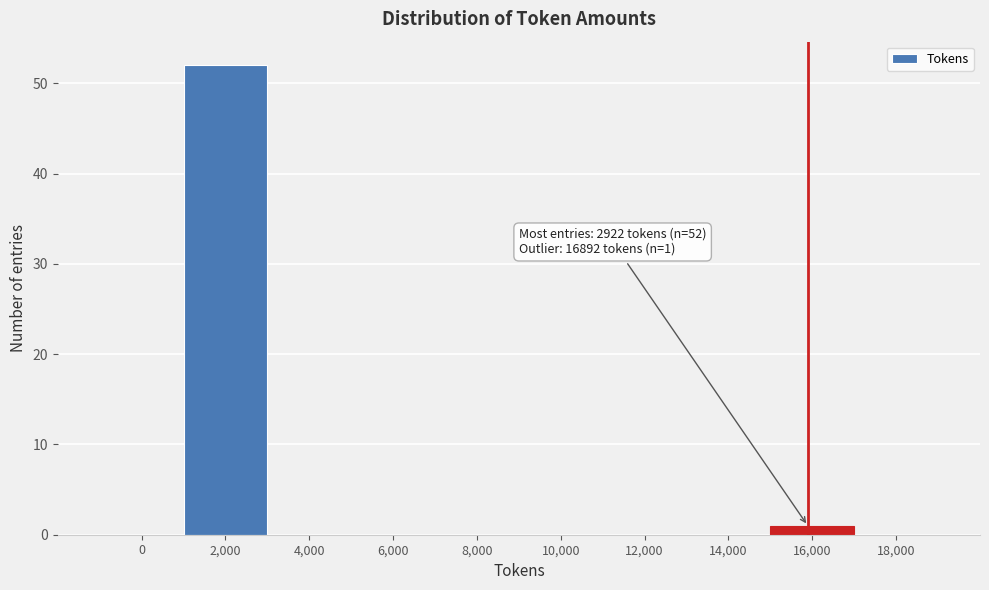

Reading left to right, what are all the values shown in this chart?

0=0	2,000=52	4,000=0	6,000=0	8,000=0	10,000=0	12,000=0	14,000=0	16,000=1	18,000=0